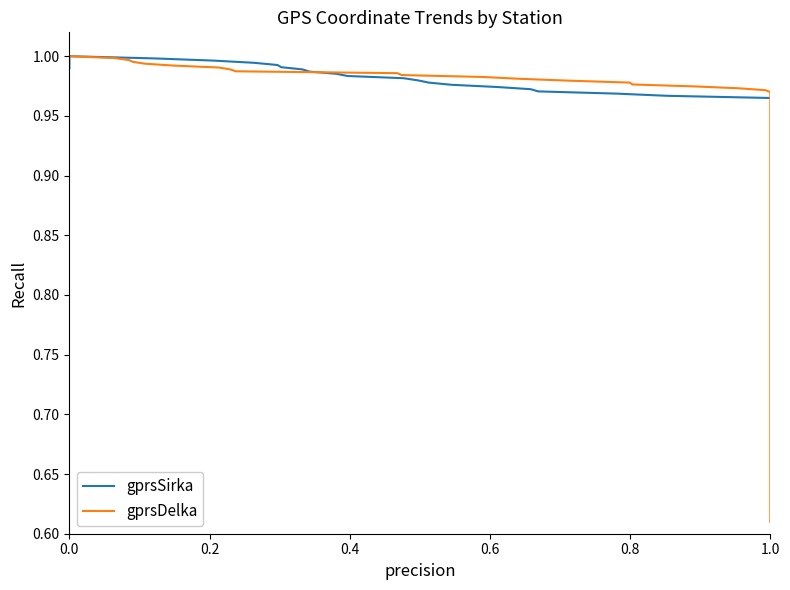

What is the maximum value shown in the chart?

1.0